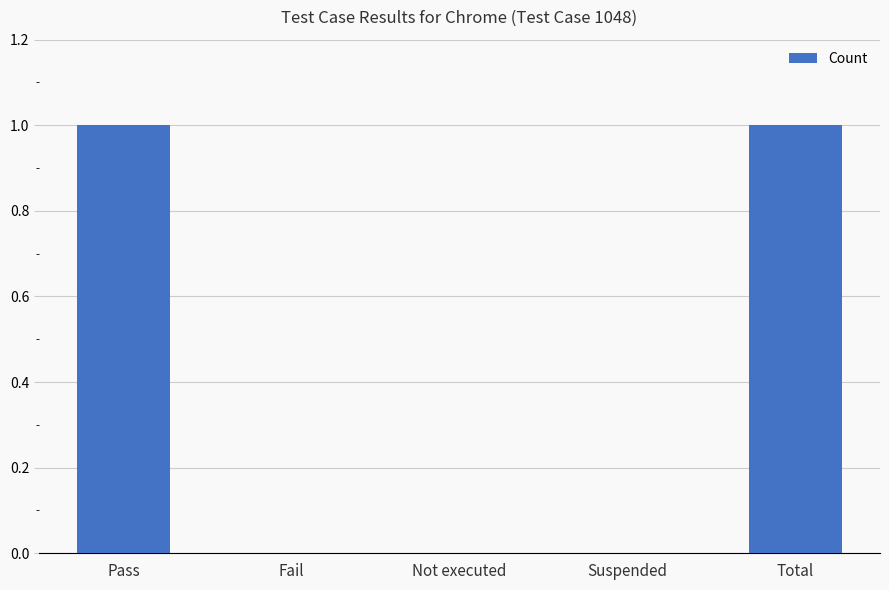

Which has a higher value, Fail or Total?

Total